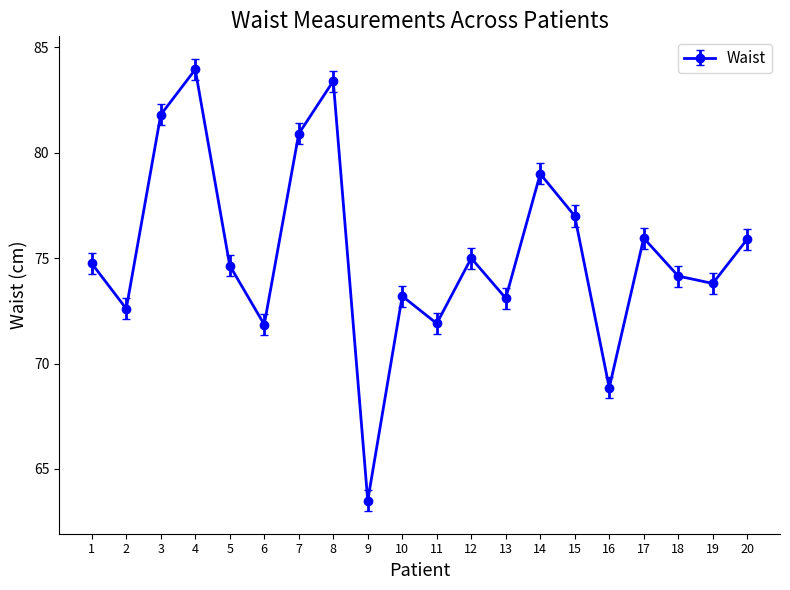

The chart shows a value of 32.8 at 13. True or false?

False